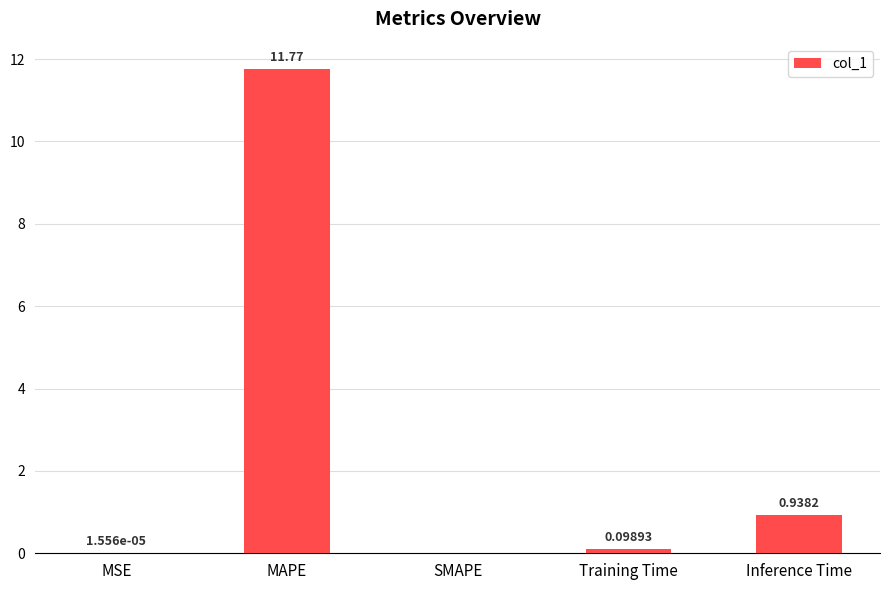

Which label corresponds to the largest value in the chart?

MAPE